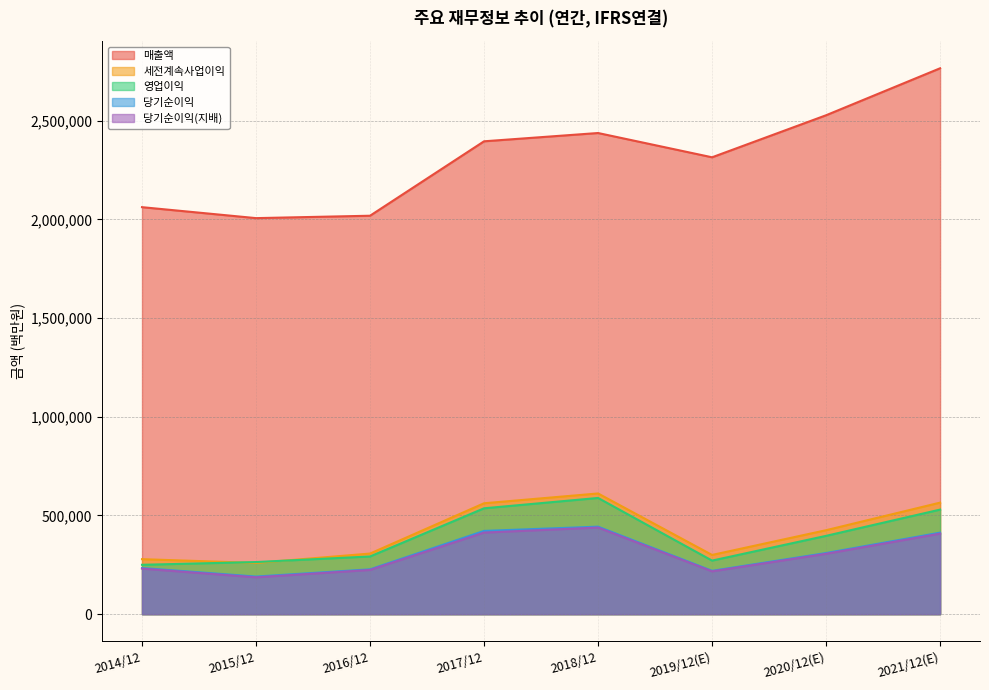

What is the label of the 8th point from the right?

2014/12